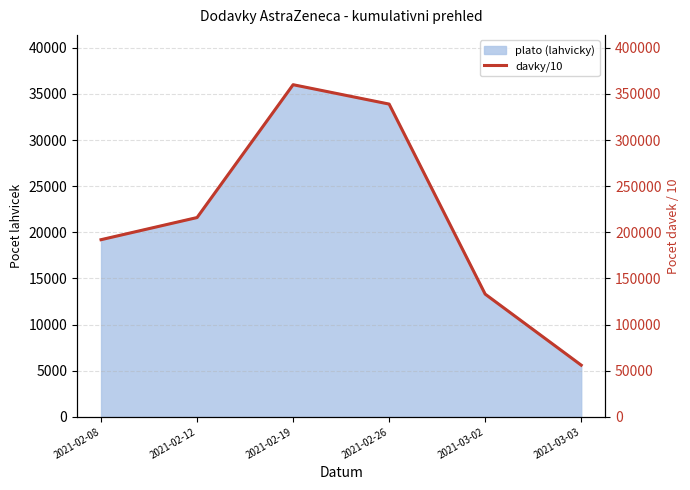

Rank the categories by value from highest to lowest.

2021-02-19, 2021-02-26, 2021-02-12, 2021-02-08, 2021-03-02, 2021-03-03